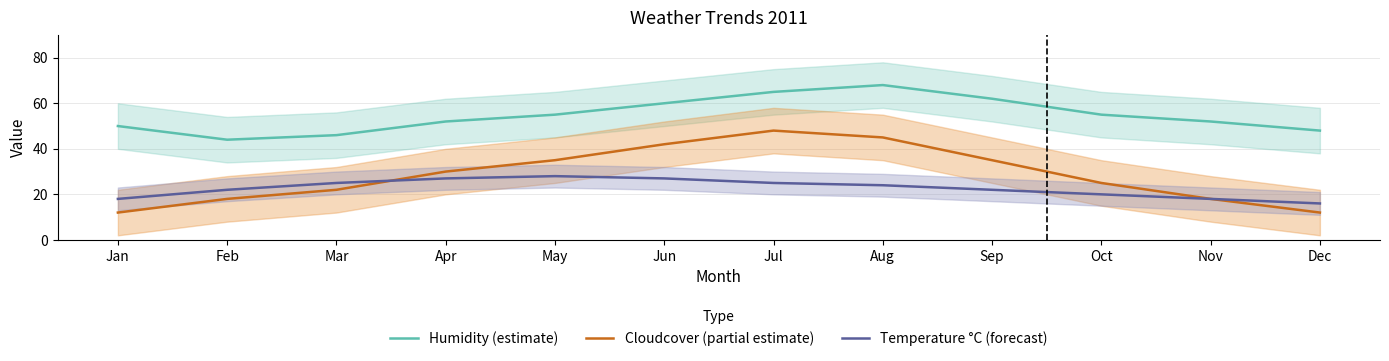

How many times do Temperature °C (forecast) and Cloudcover (partial estimate) cross each other?

1